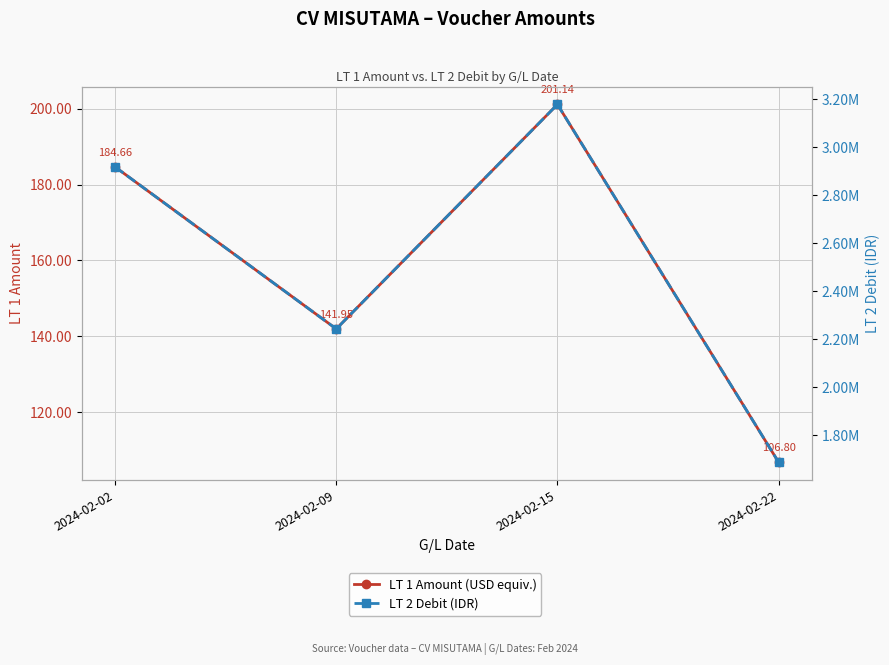

Between 2024-02-02 and 2024-02-09, which series saw the biggest shift?

LT 2 Debit (IDR)